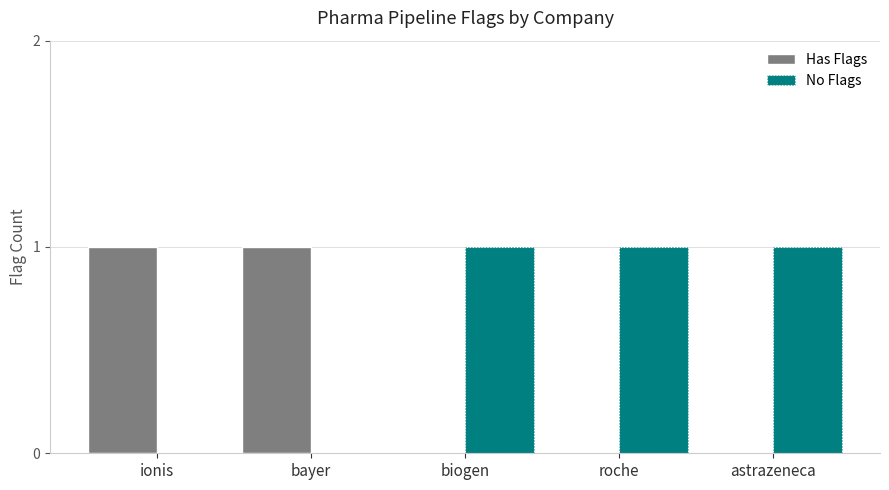

What is the sum of all No Flags values?

3